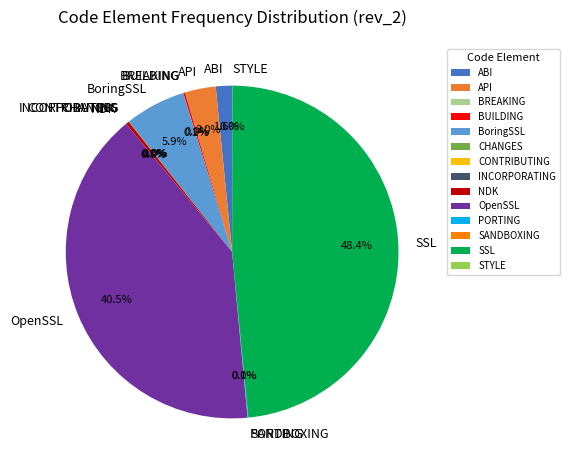

What is the largest slice in the pie chart?

SSL